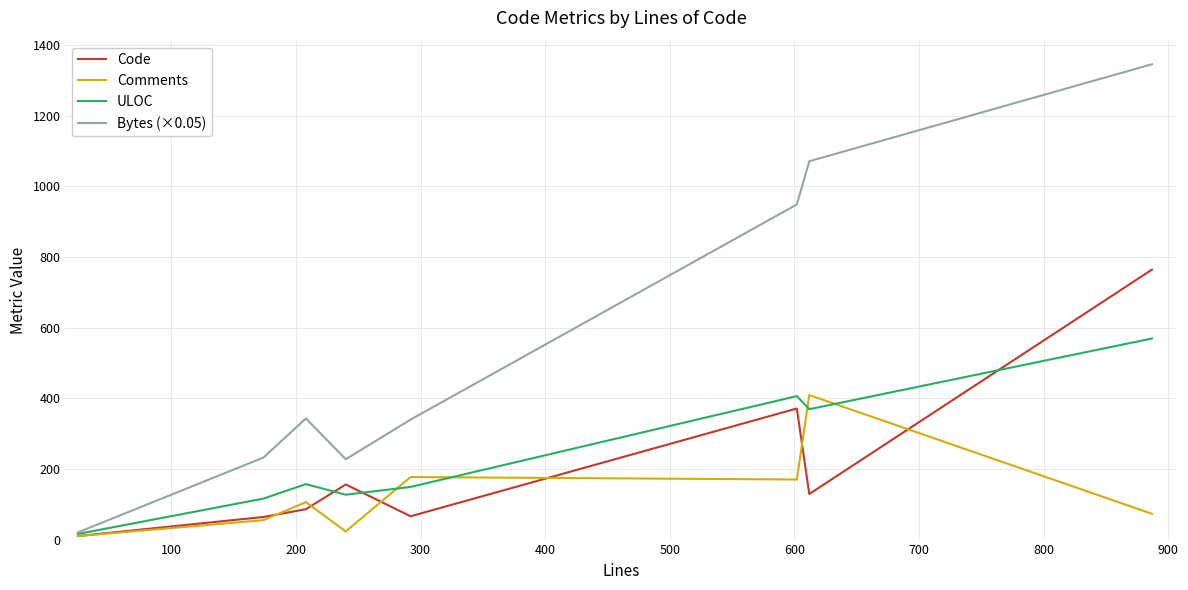

What is the greatest value displayed?

1345.2